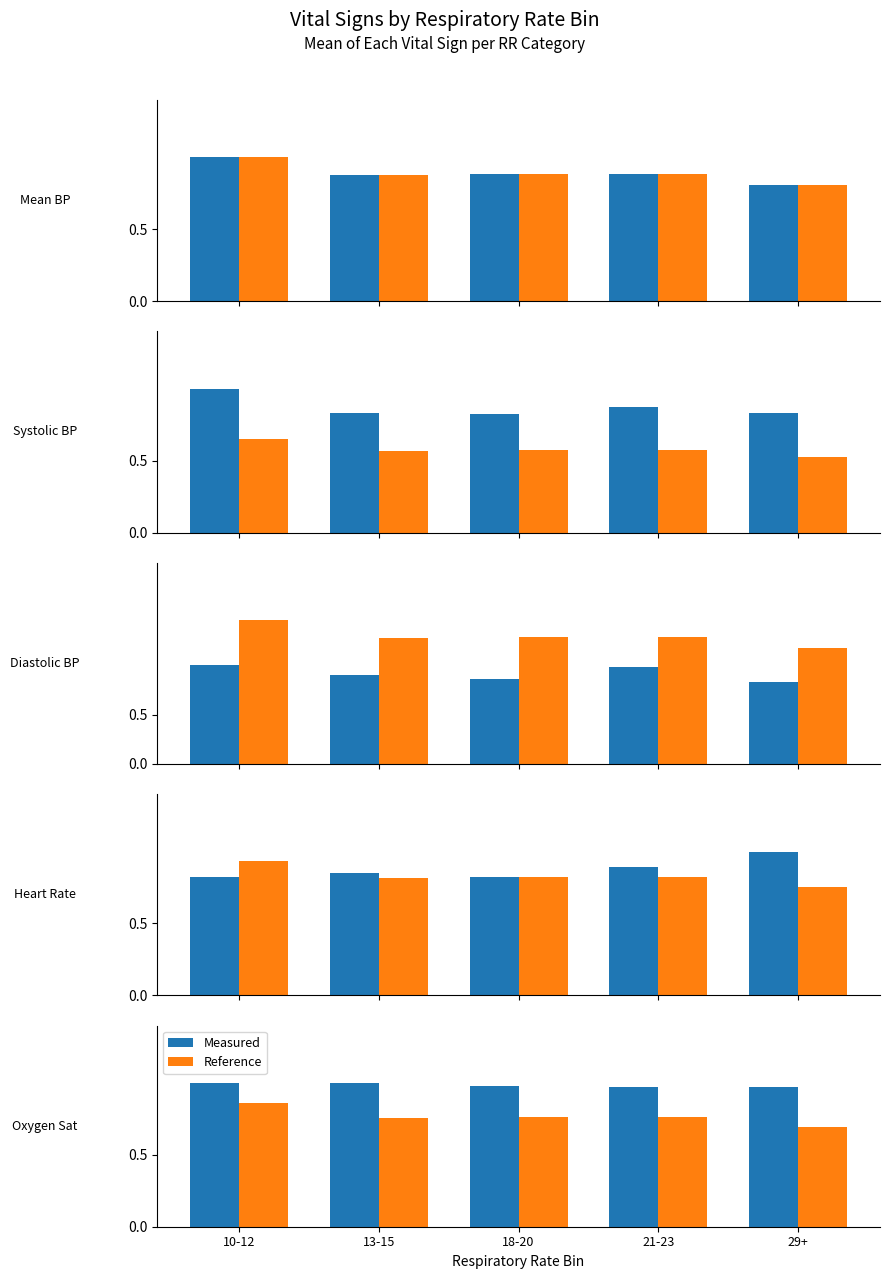

Which label corresponds to the smallest value in the chart?

29+